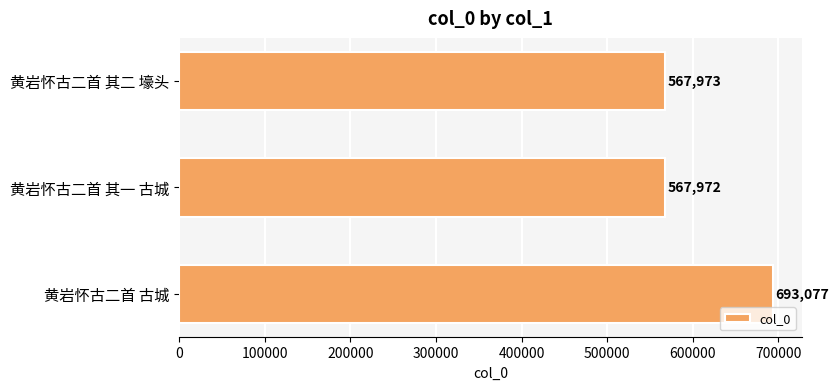

Reading bottom to top, list all the values displayed in this chart.

黄岩怀古二首 古城=693077	黄岩怀古二首 其一 古城=567972	黄岩怀古二首 其二 壕头=567973